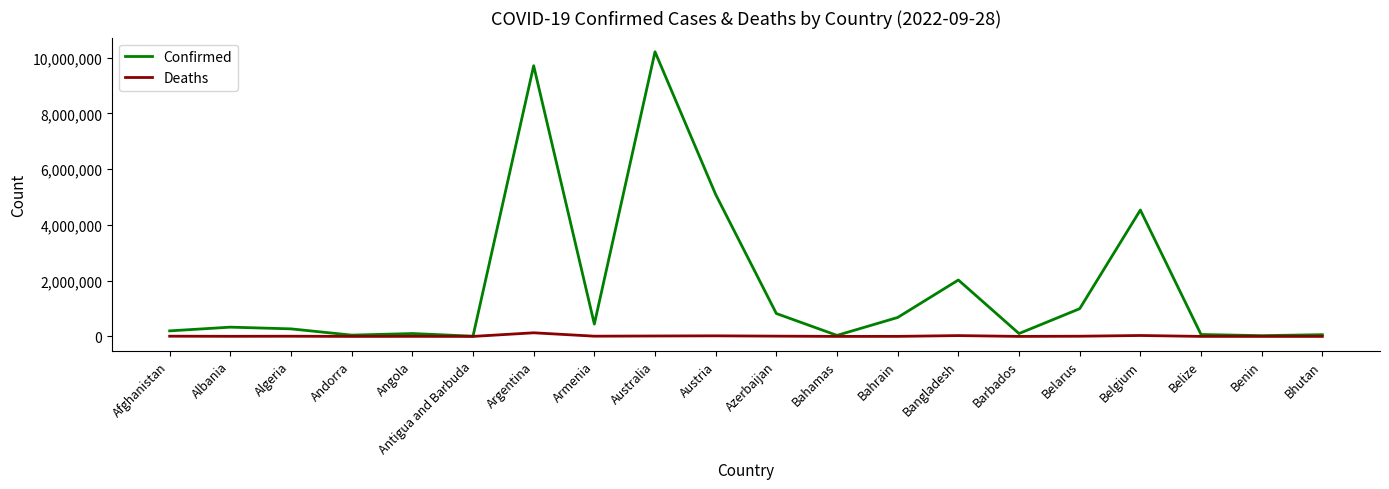

True or false: Confirmed has more than 1 interior local peaks.

True